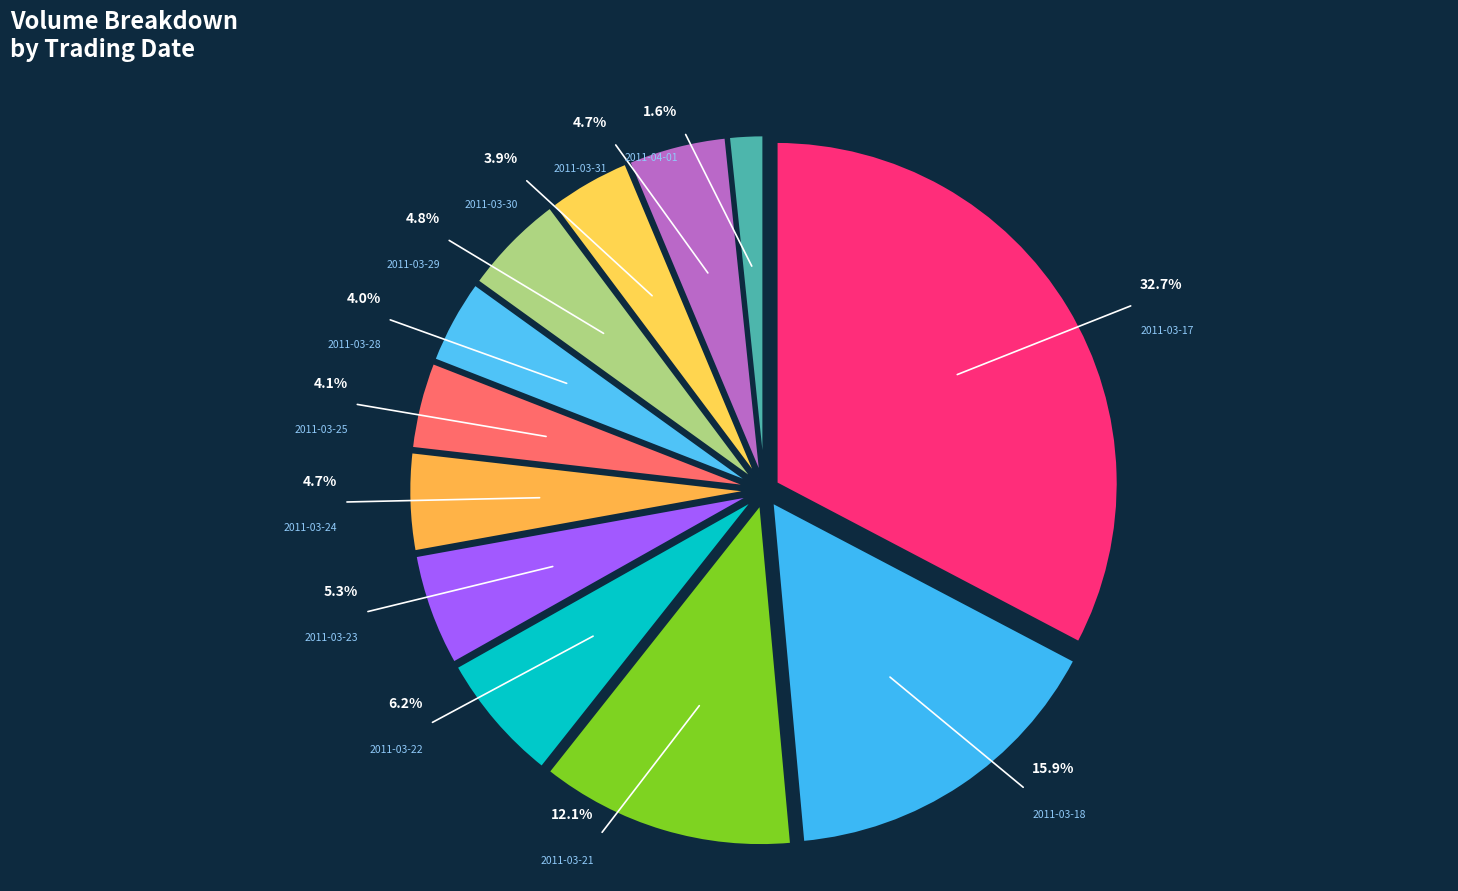

Combined, do 2011-03-21 and 2011-03-28 account for over 50%?

No